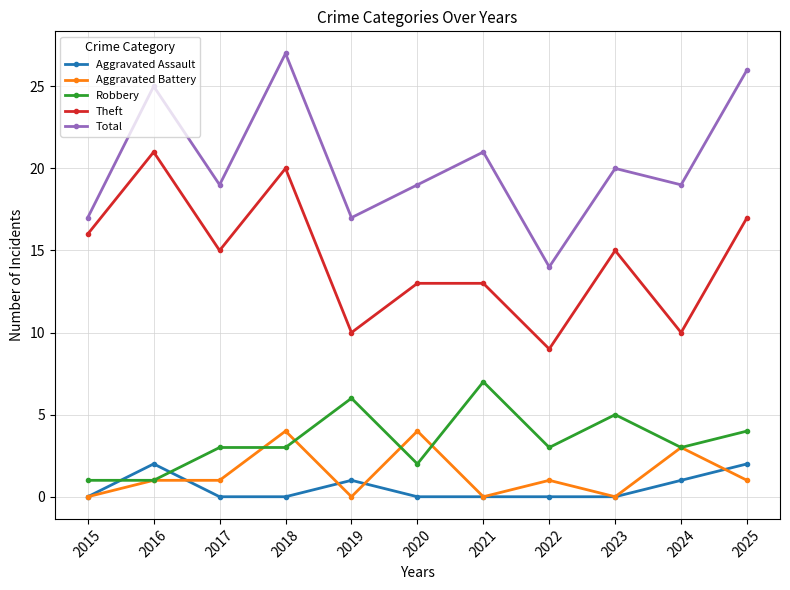

At how many categories does at least one series exceed 22?

3